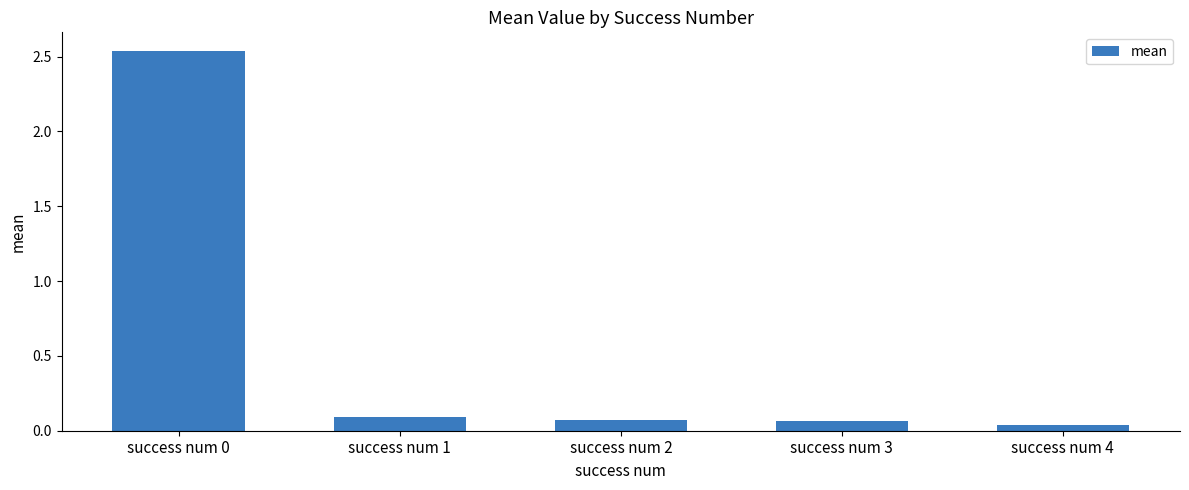

What is the average value?

0.6